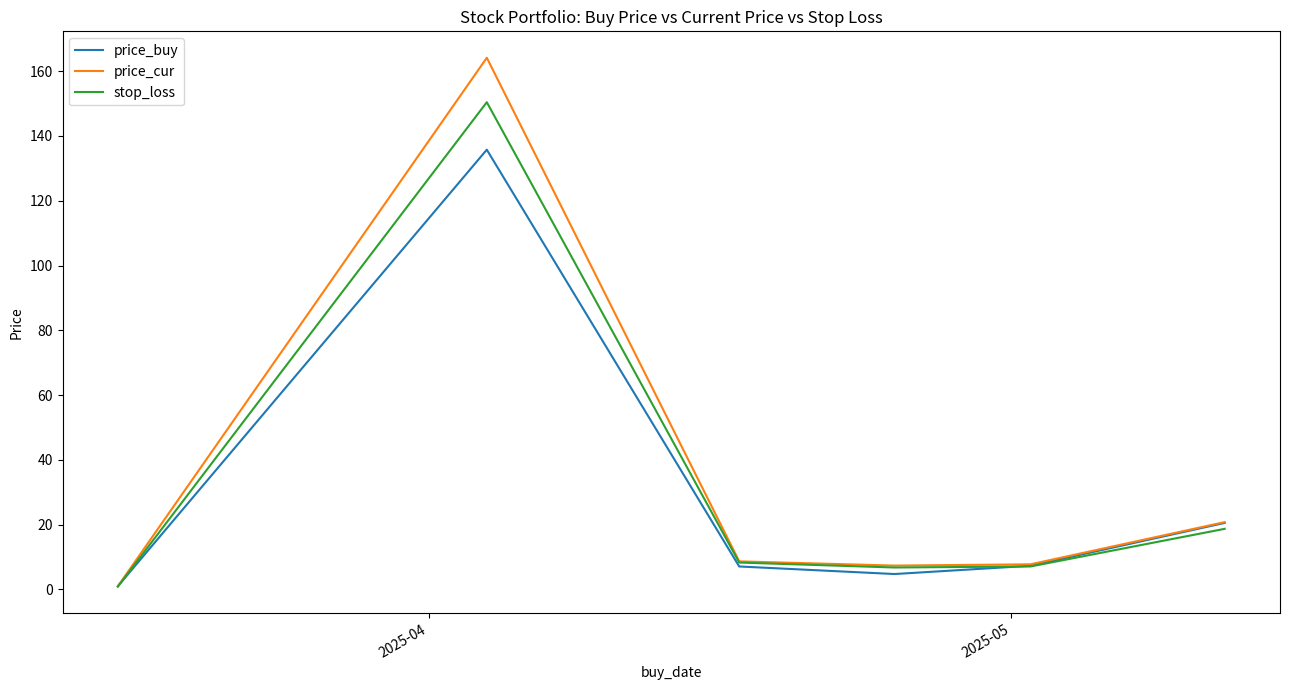

Which series has the largest range (max minus min)?

price_cur